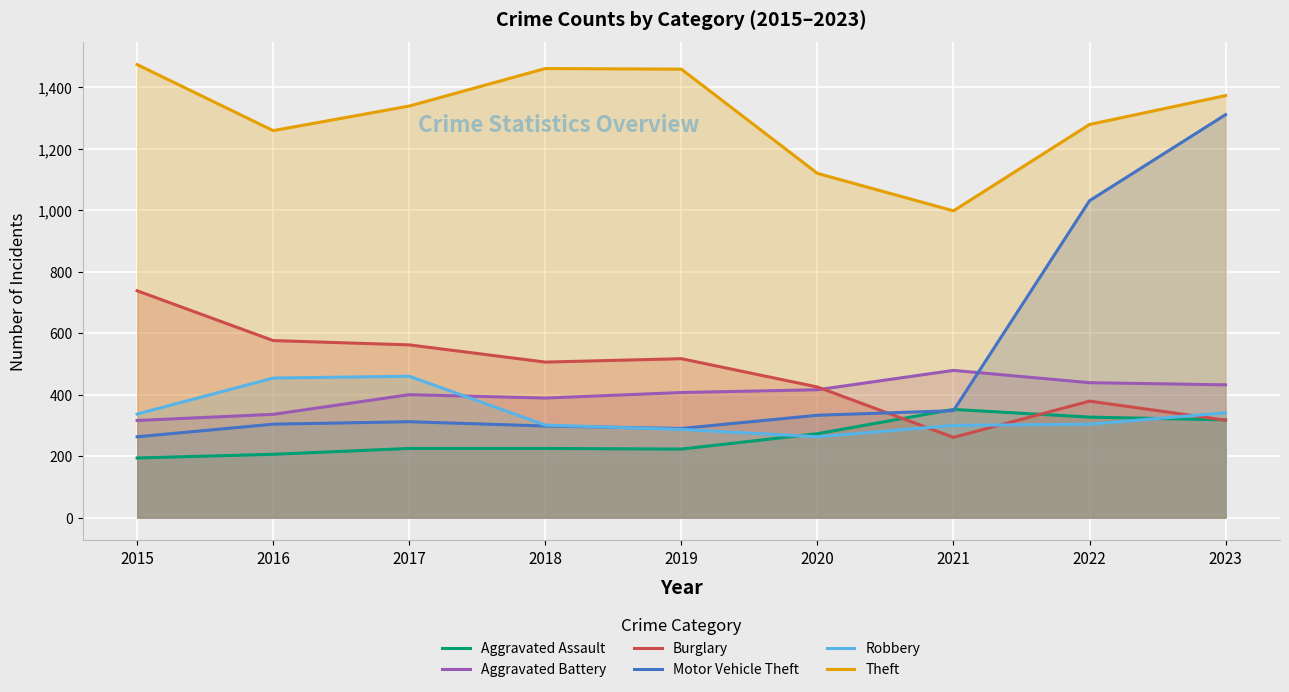

How many interior local valleys does the Robbery series have?

1